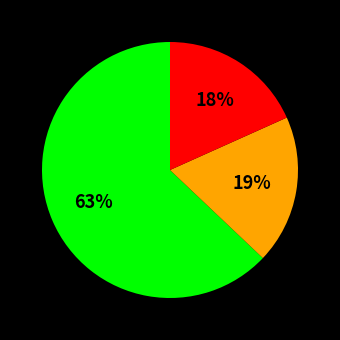

To the nearest percent, what is the difference between the largest and smallest slice percentages?

45%